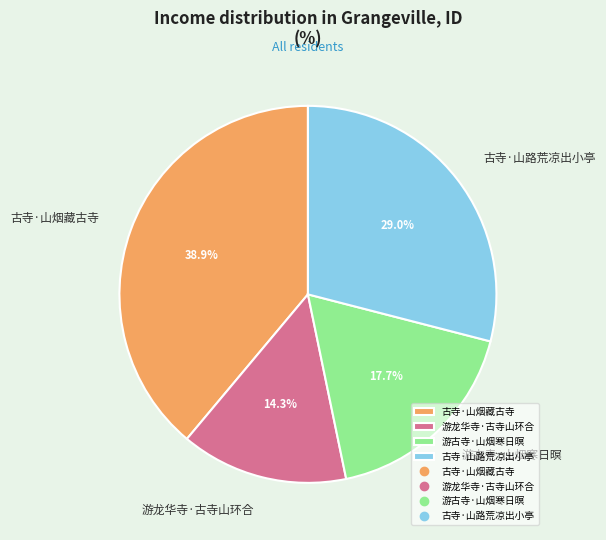

The 游龙华寺·古寺山环合 slice represents 14% of the pie. True or false?

True